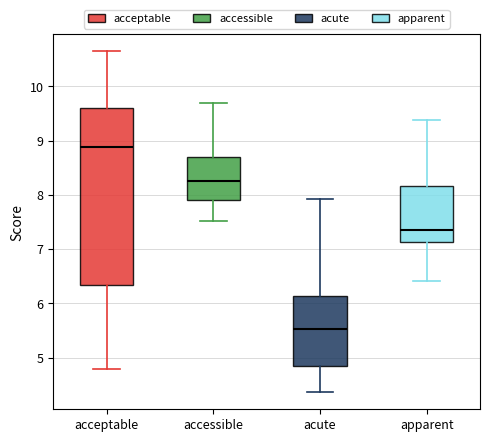

Which box has the lowest median line?

acute